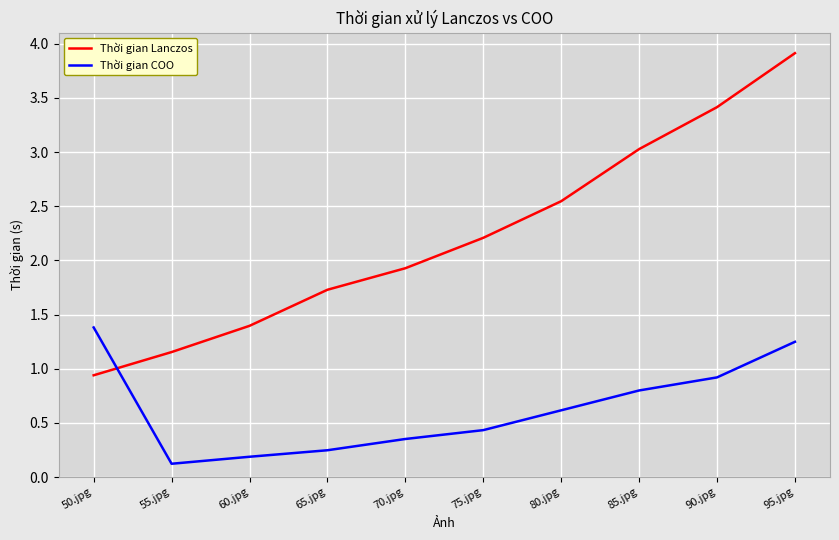

How many values in the Thời gian Lanczos series exceed 2?

5